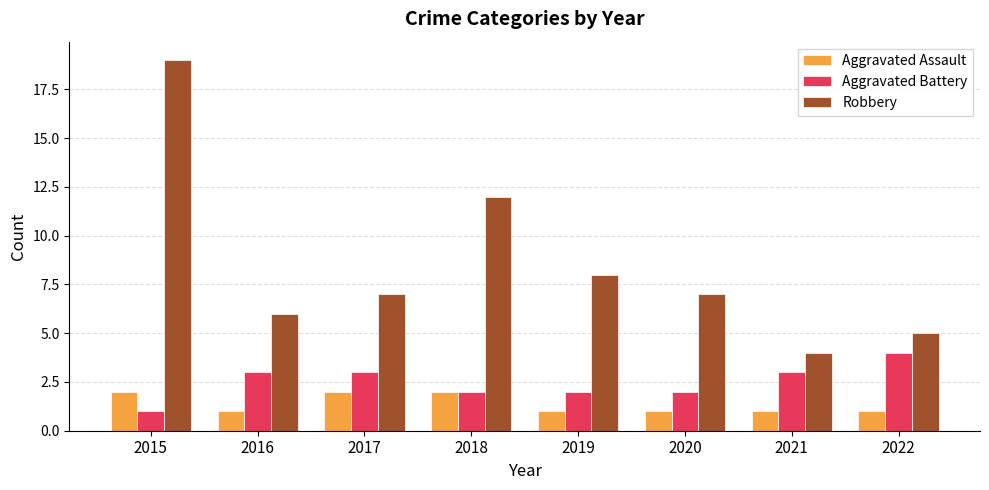

At which category is the sum across all series the highest?

2015